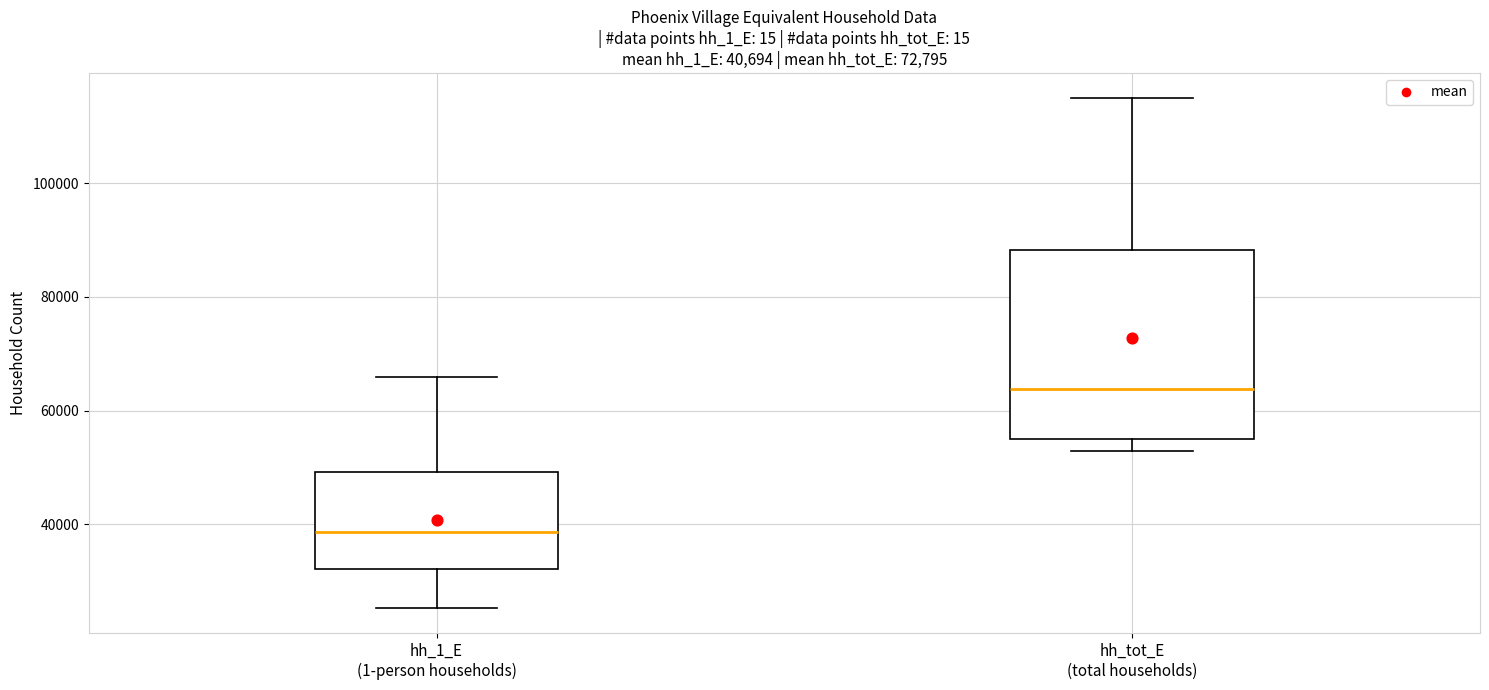

Which box's median line is the lowest?

hh_1_E (1-person households)